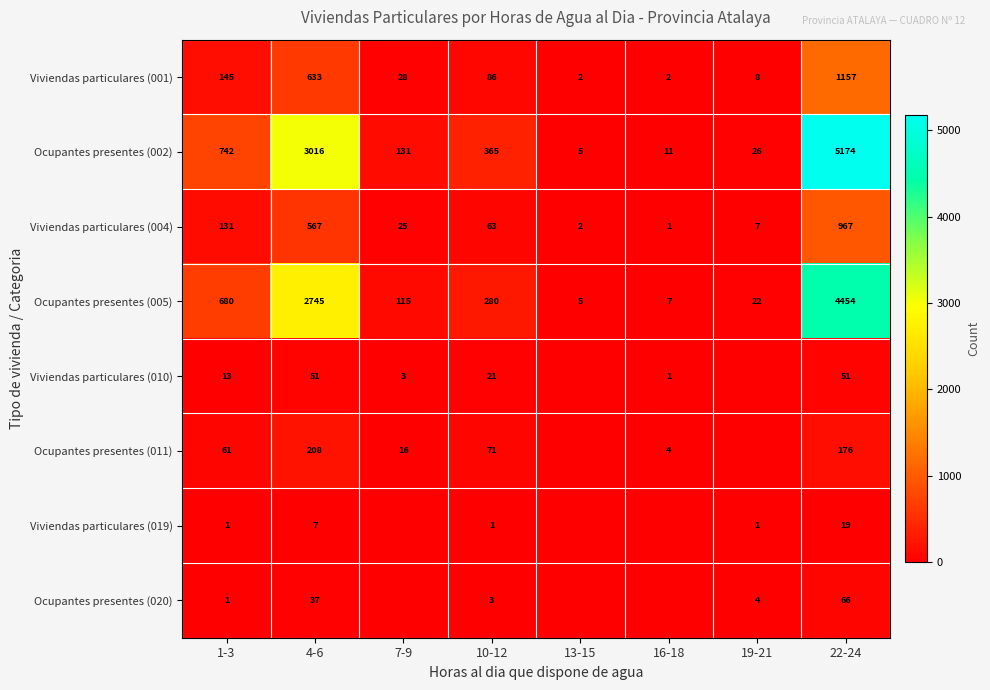

Which category has the lowest value across all series?

13-15